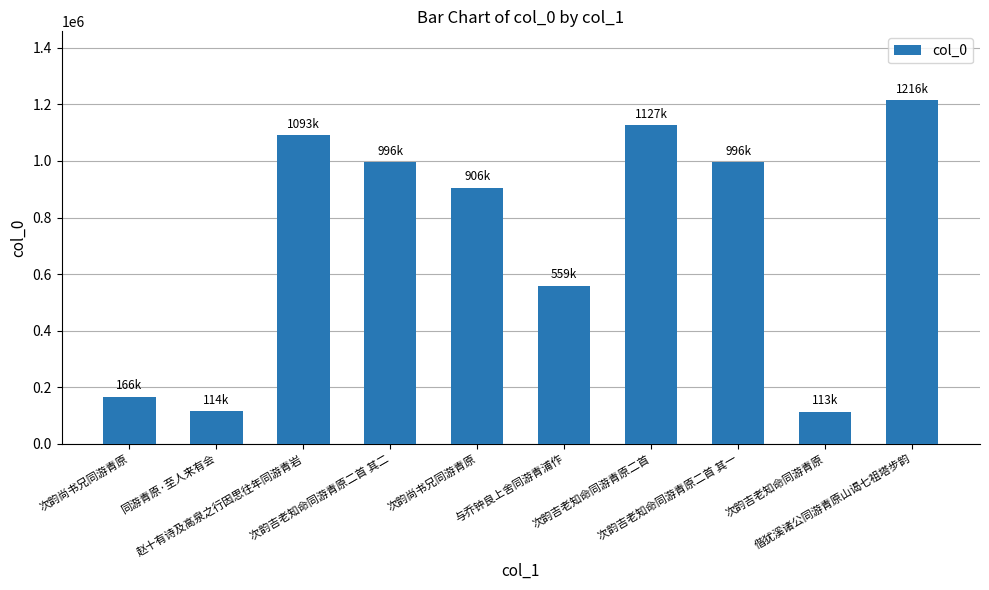

What is the greatest value displayed?

1215510